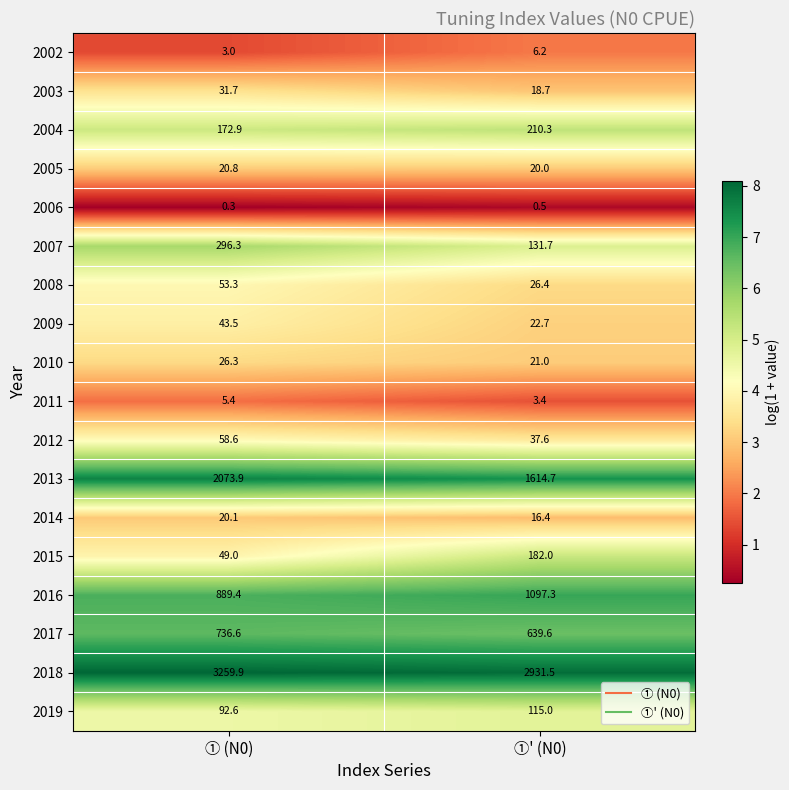

The 2017 series shows 639.6 at ①' (N0). True or false?

True